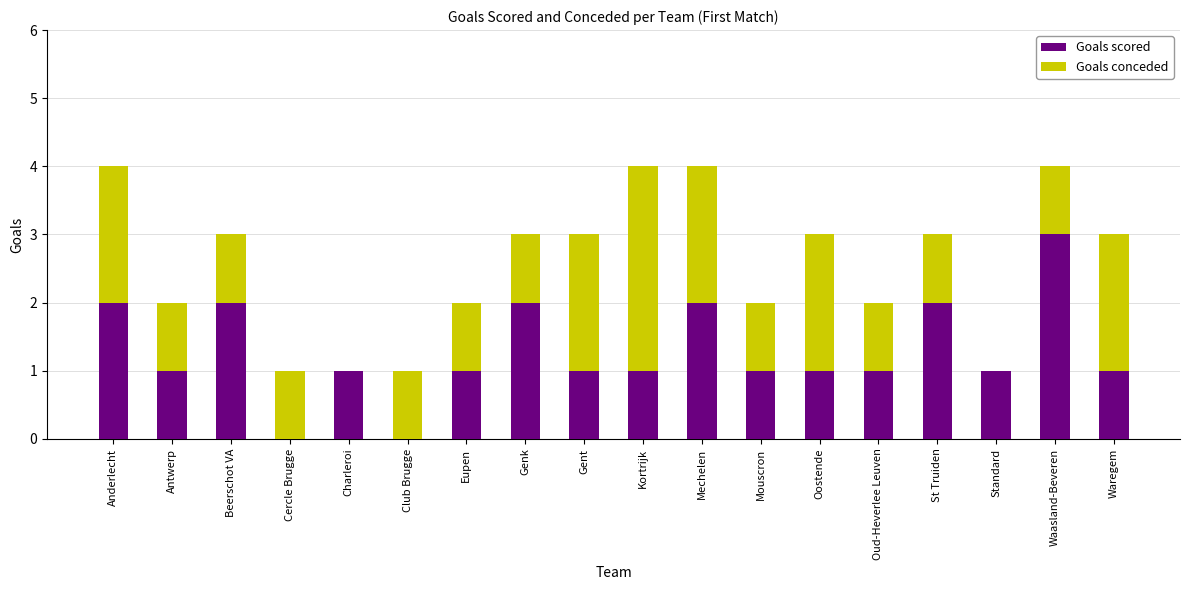

What value does the Goals scored series have at Oud-Heverlee Leuven?

1